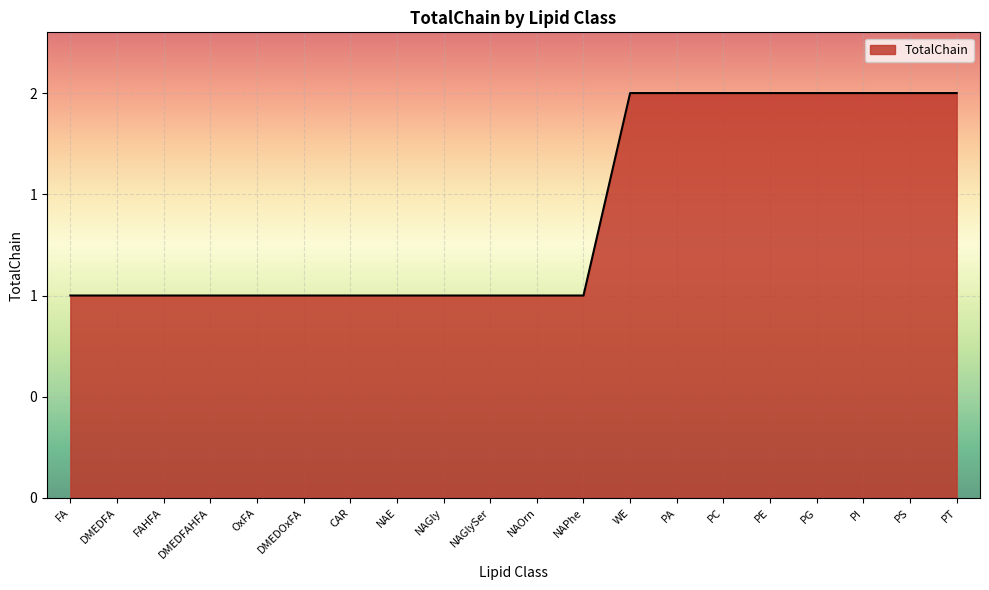

Approximately how many times larger is the value at PI compared to WE?

1.0